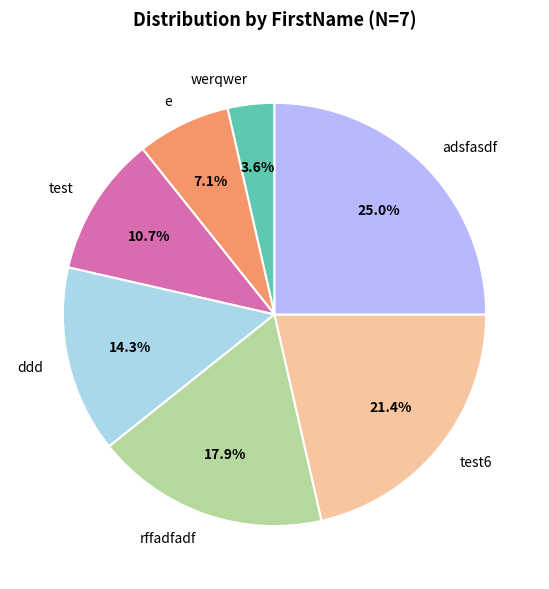

Rank the categories by value from lowest to highest.

werqwer, e, test, ddd, rffadfadf, test6, adsfasdf